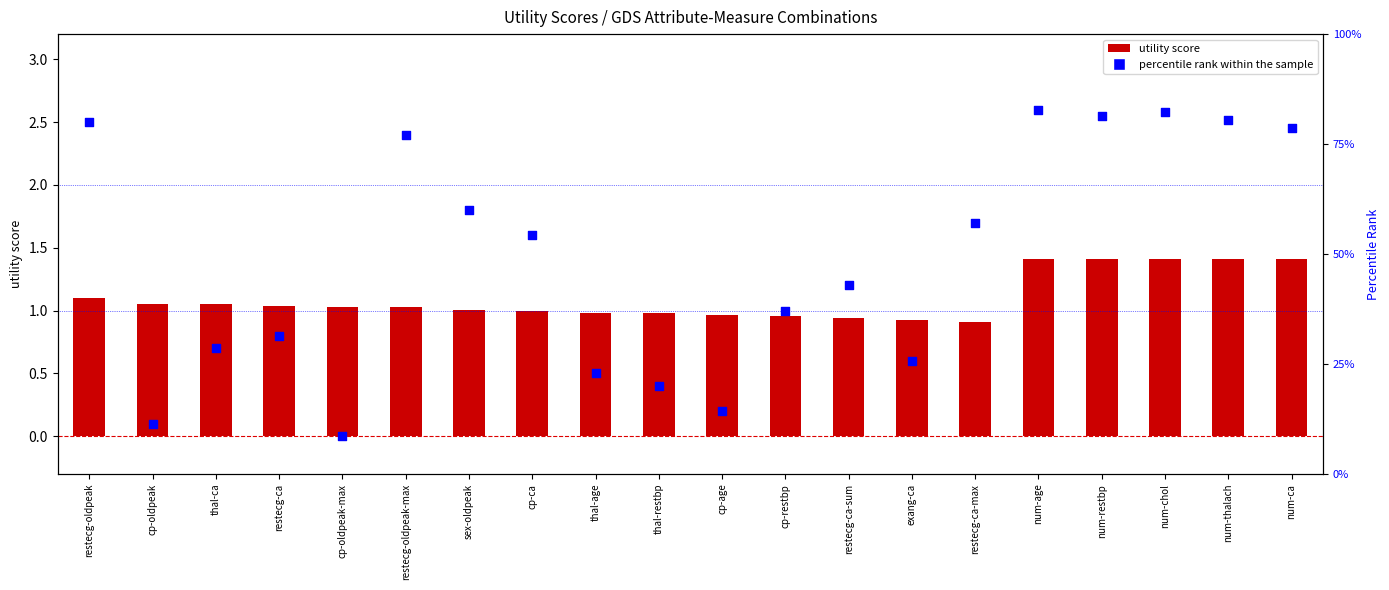

What is the total value across all series at restecg-oldpeak-max?

3.7